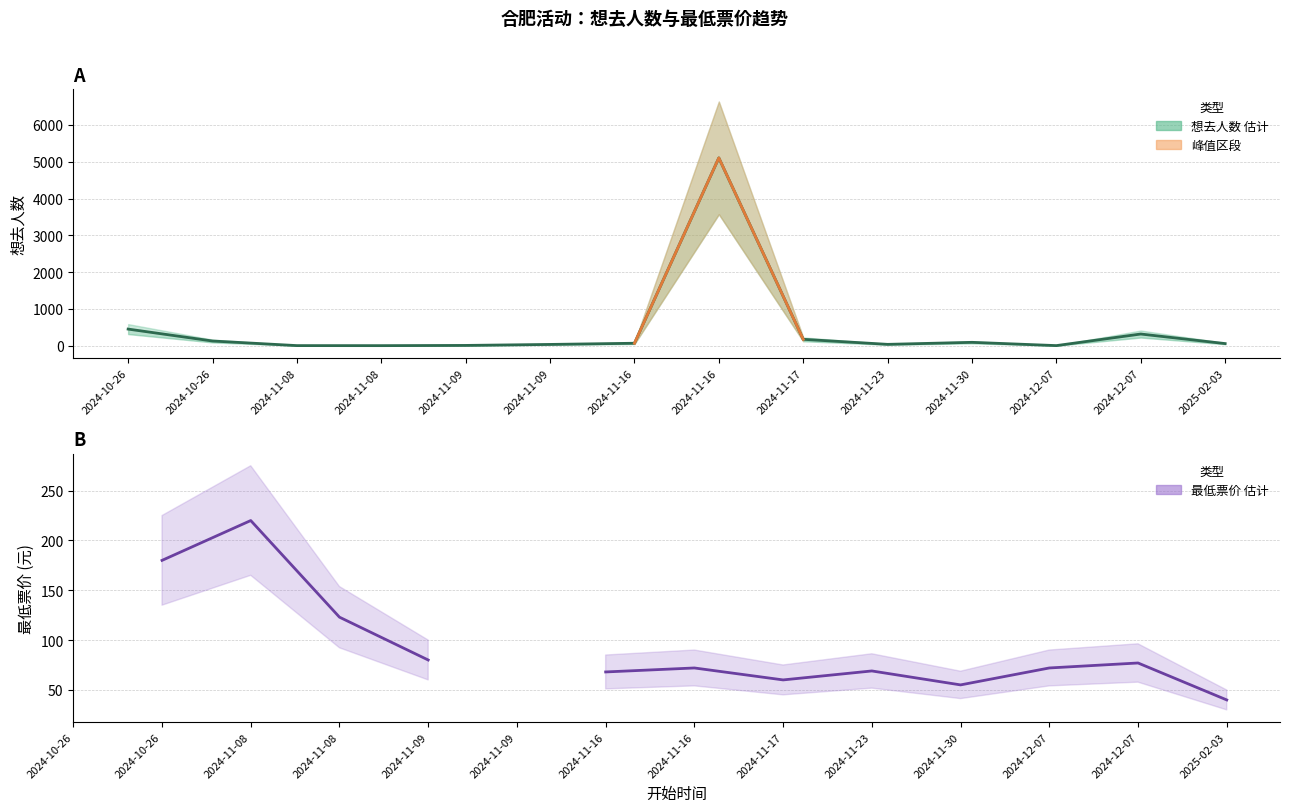

Between 2024-10-26 and 2024-11-17, which series saw the biggest shift?

最低票价